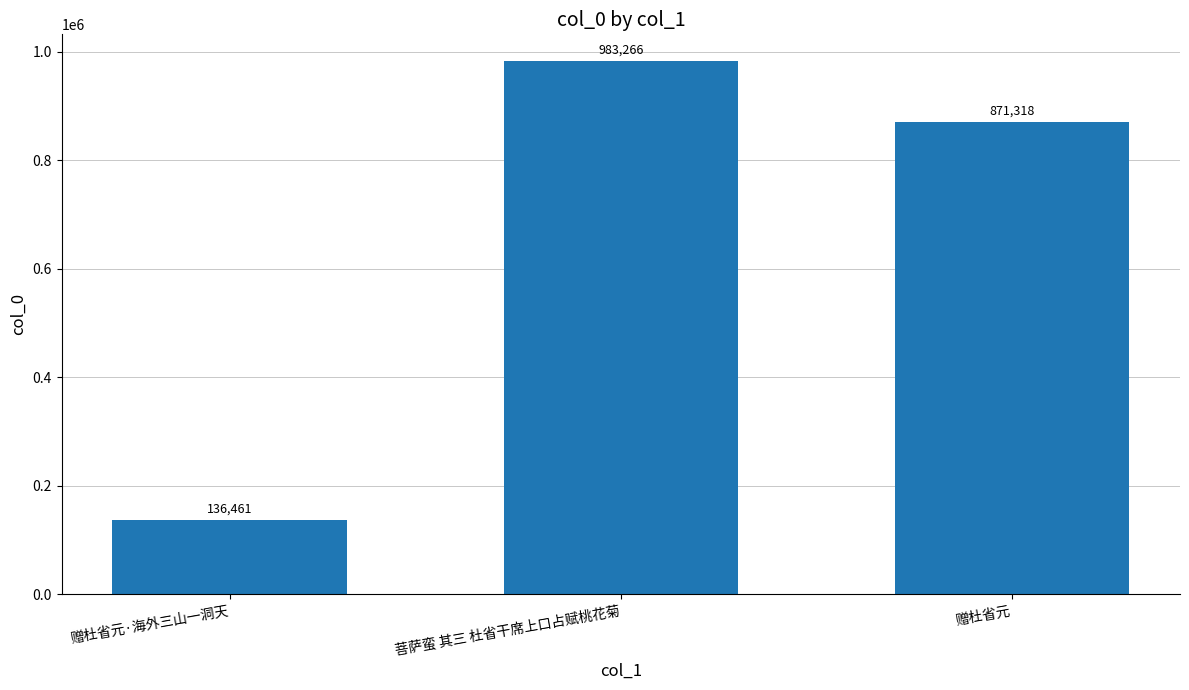

Which label corresponds to the largest value in the chart?

菩萨蛮 其三 杜省干席上口占赋桃花菊